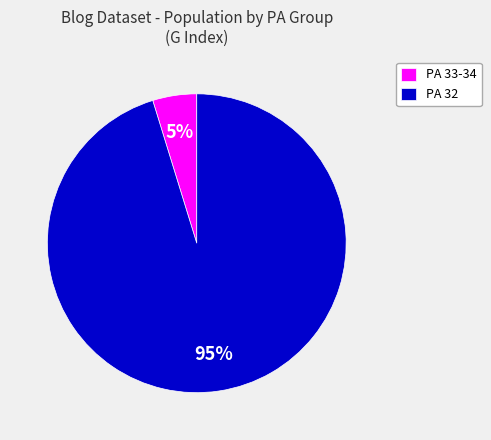

The PA 32 slice represents 95% of the pie. True or false?

True